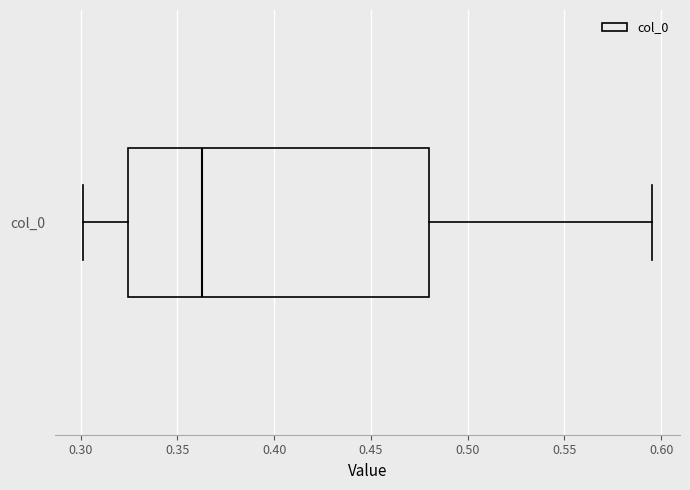

Transcribe this box plot: give where the median line is, the range the box spans, and where the two whiskers end, as read against the x-axis. The values are not printed on the chart, so give them approximately, as read against the axis.

median 0.365, box 0.325 to 0.480, whiskers 0.300 to 0.595